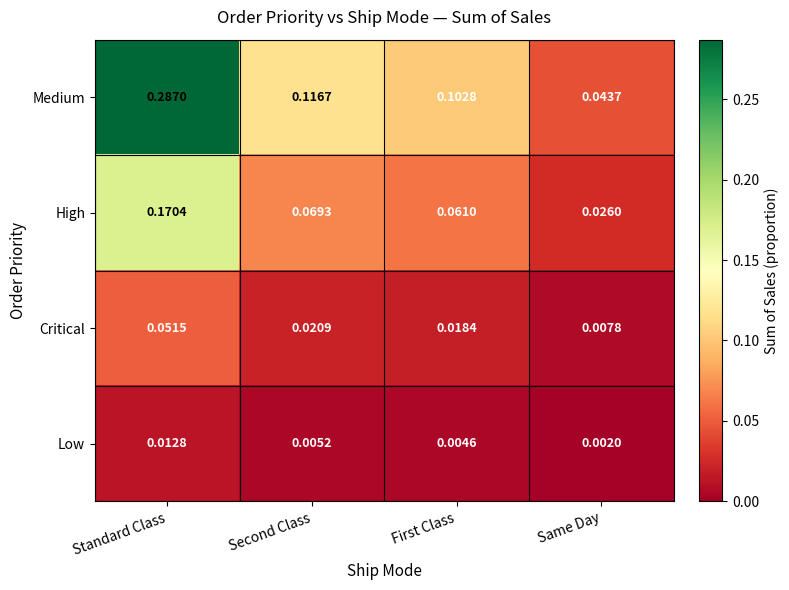

Which series has the largest range (max minus min)?

Medium